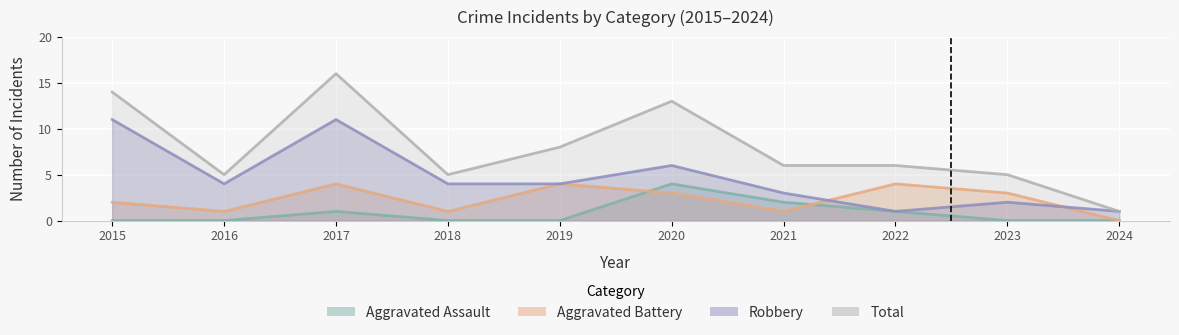

At how many categories does at least one series exceed 15?

1